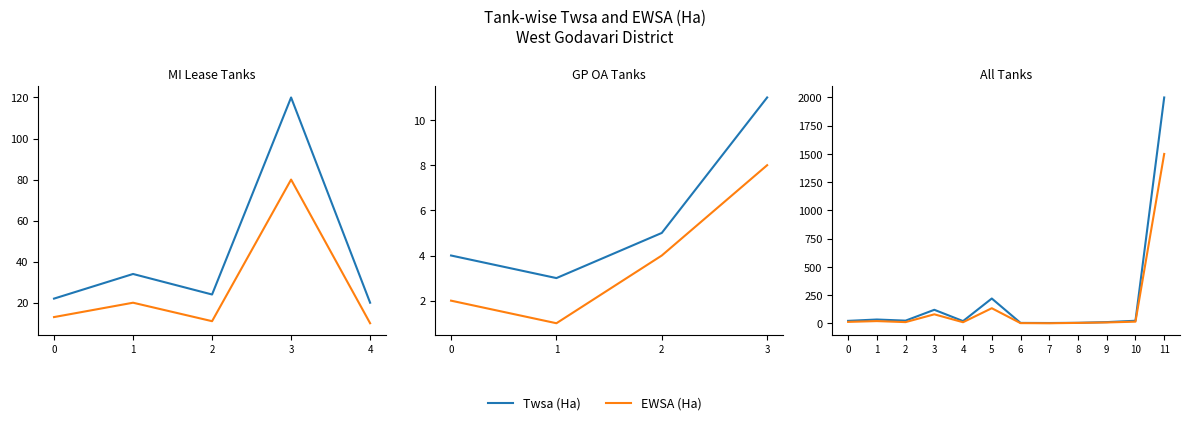

Is the value of EWSA (Ha) at 6 greater than the value of Twsa (Ha) at 8?

No